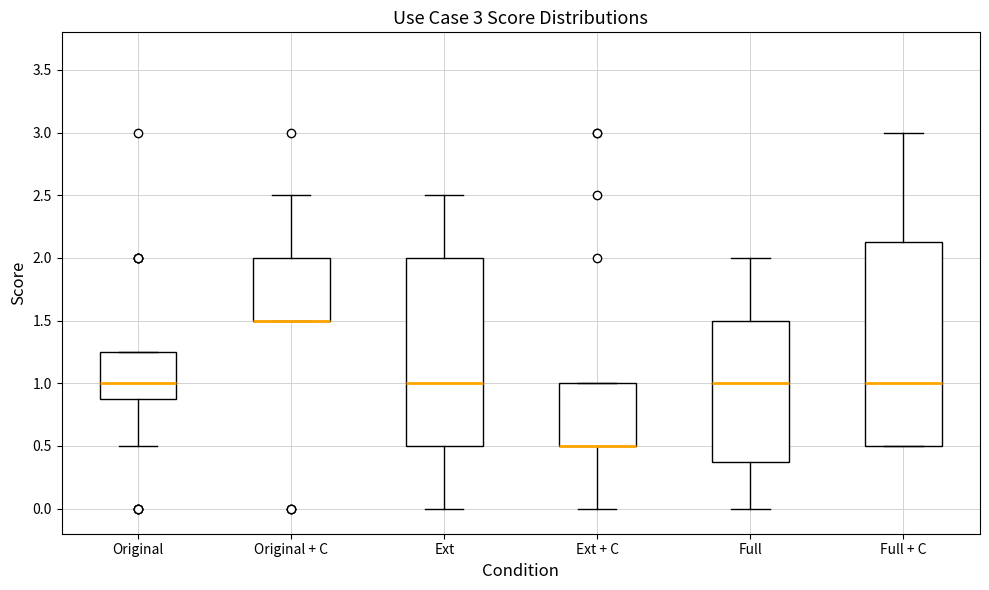

Which box is the tallest, from its lower edge to its upper edge?

Full + C